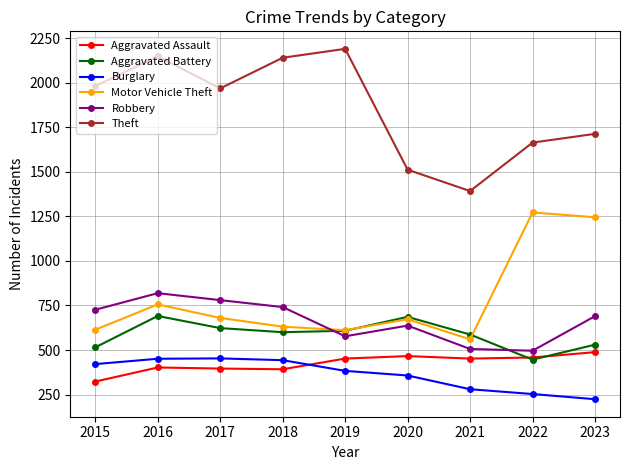

Which series changed the most between 2020 and 2021?

Robbery